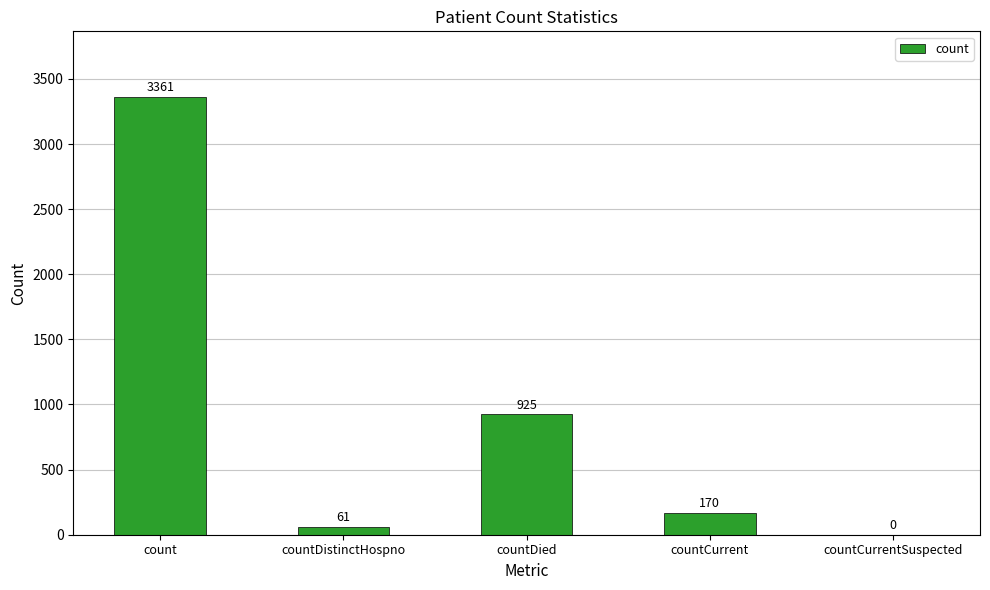

Which label corresponds to the largest value in the chart?

count